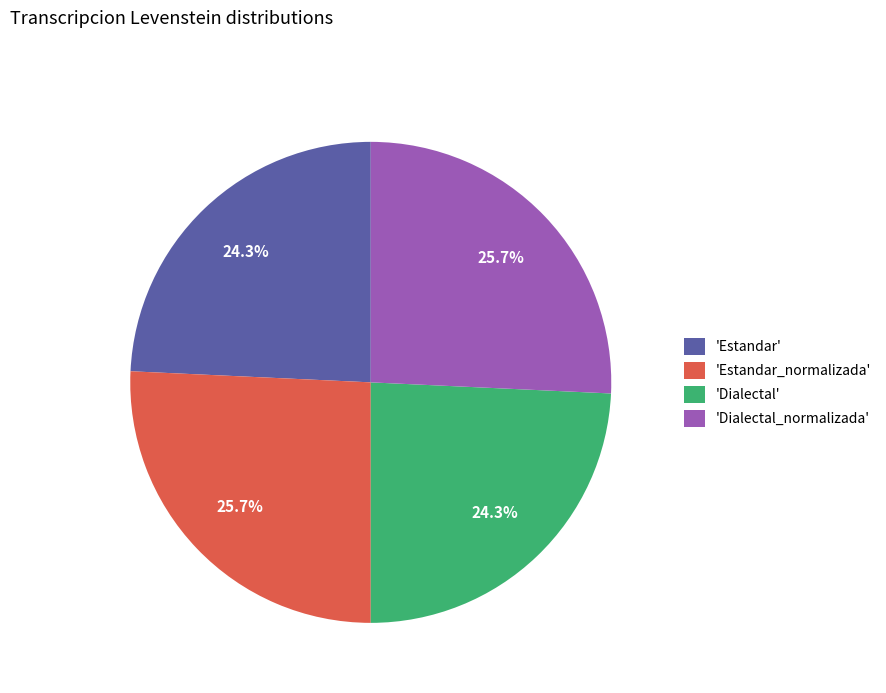

How many segments does this pie chart have?

4